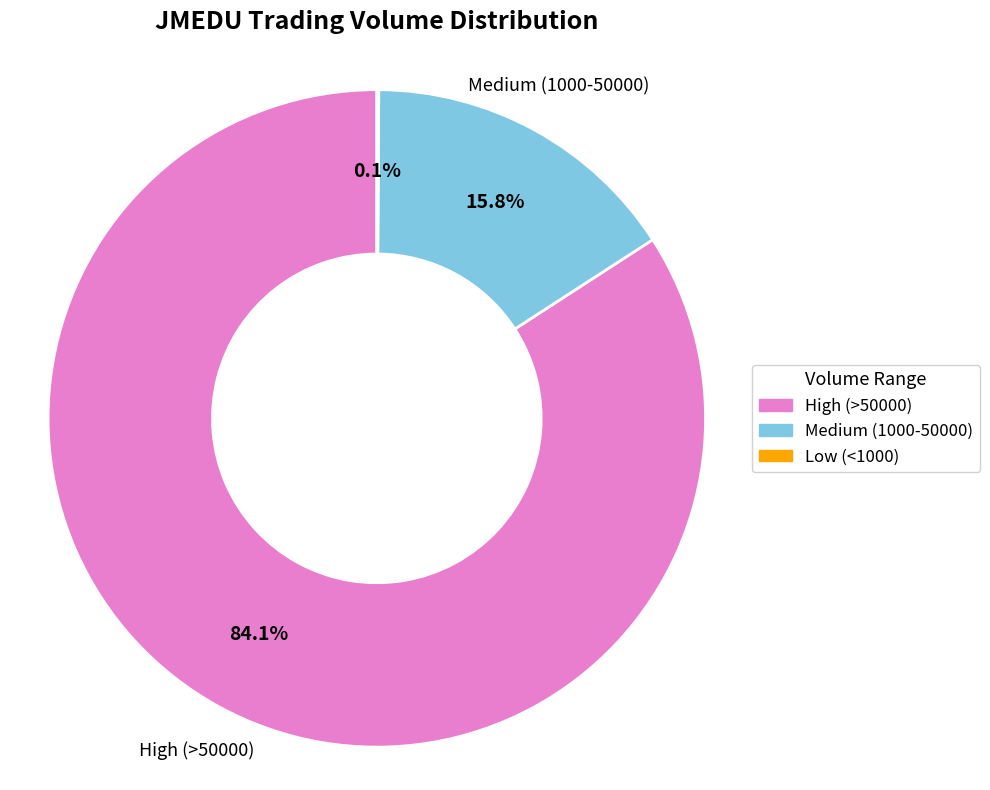

Is there a majority slice in this chart?

Yes